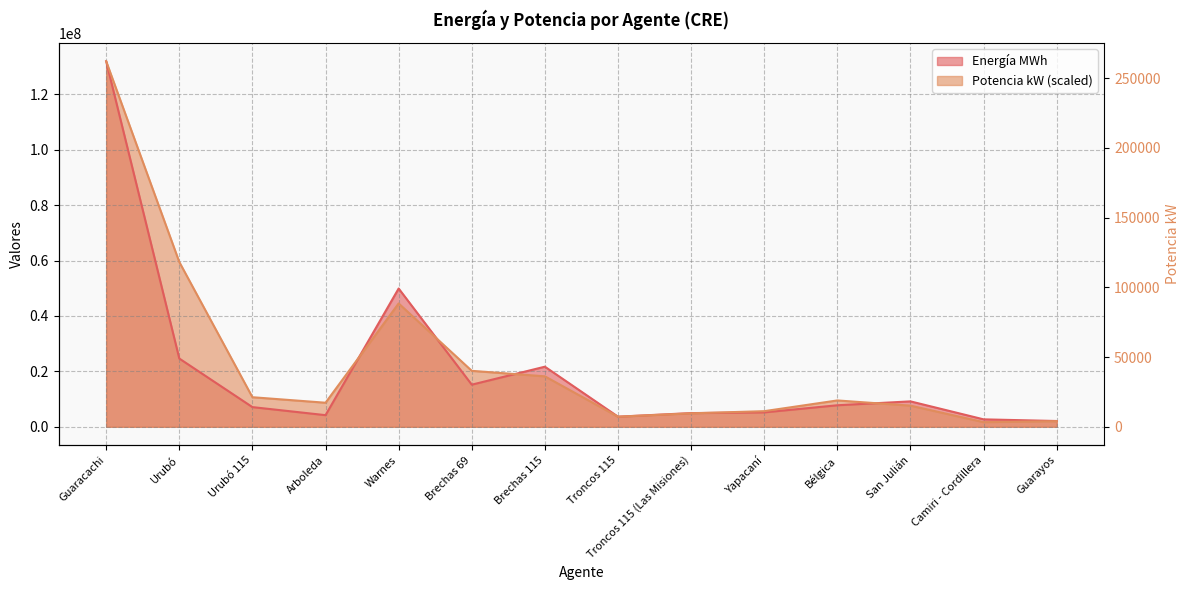

What is the minimum value for Potencia kW?

1676476.5